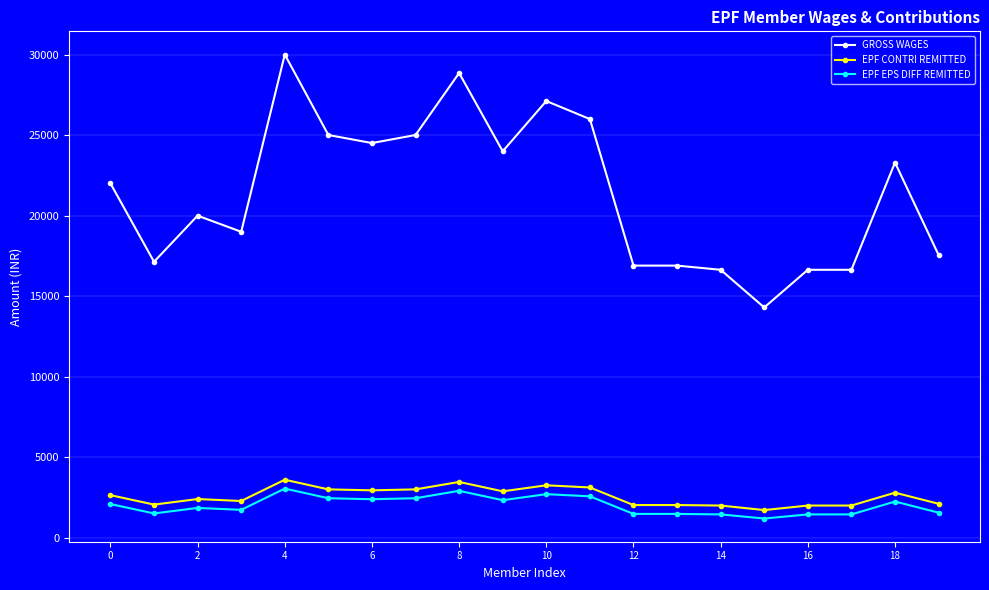

True or false: EPF EPS DIFF REMITTED and EPF CONTRI REMITTED intersect in this chart.

False